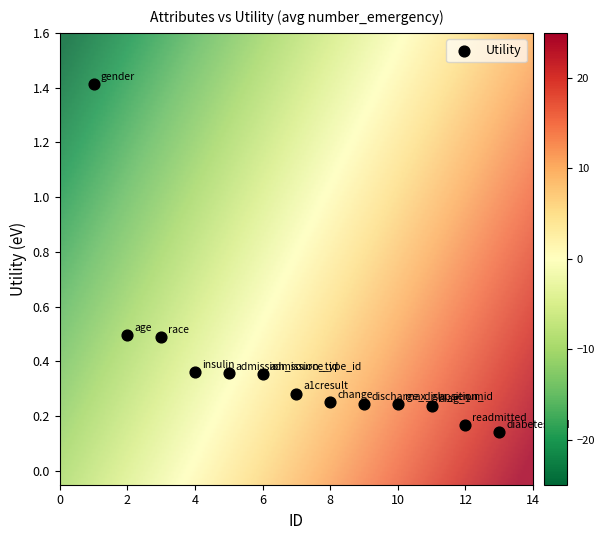

What is the range of Y values (max minus min)?

1.3